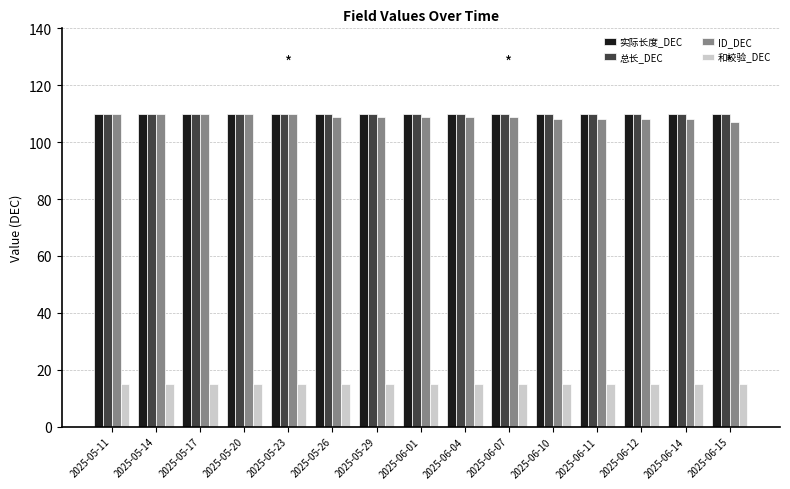

Is the value of 实际长度_DEC at 2025-06-14 greater than the value of 和校验_DEC at 2025-05-29?

Yes